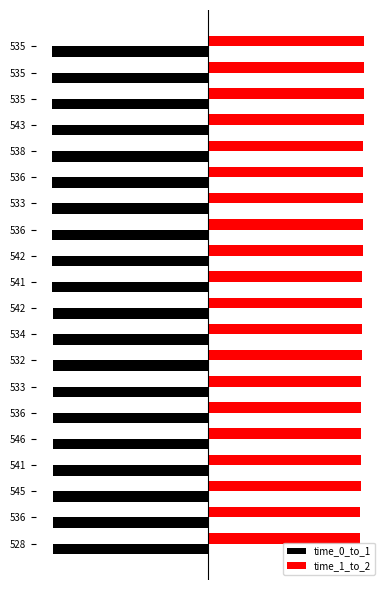

What are all the series names shown in the legend?

time_0_to_1, time_1_to_2